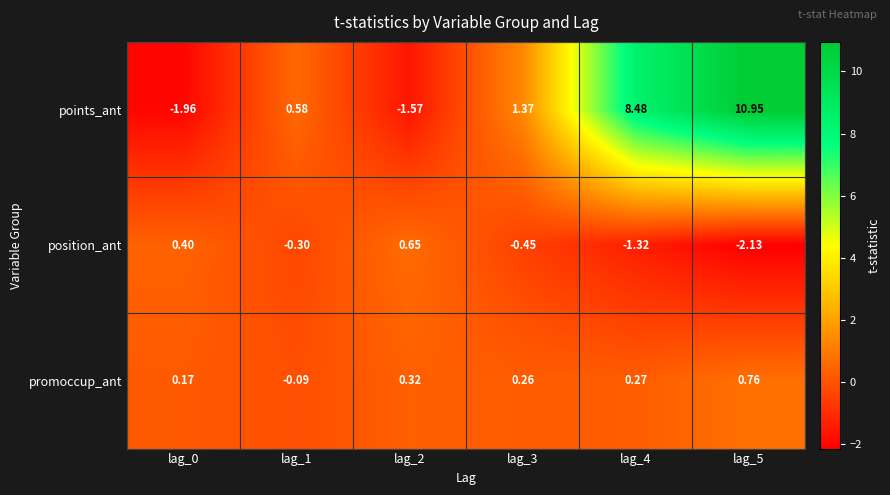

Which series changed the most between lag_2 and lag_4?

points_ant